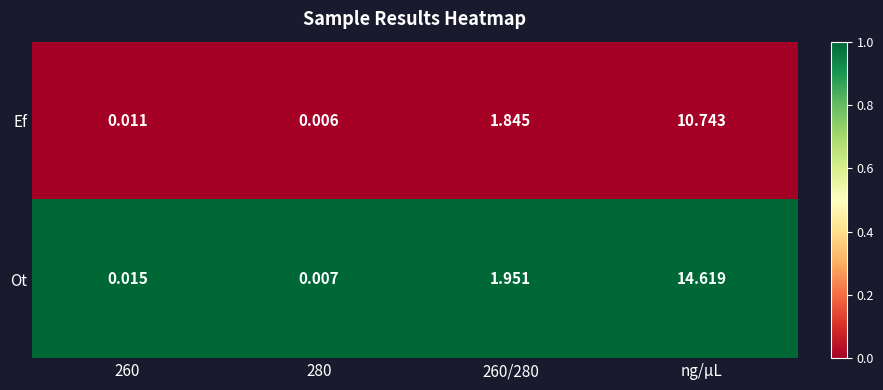

List the series in order of their overall mean, highest first.

Ot, Ef